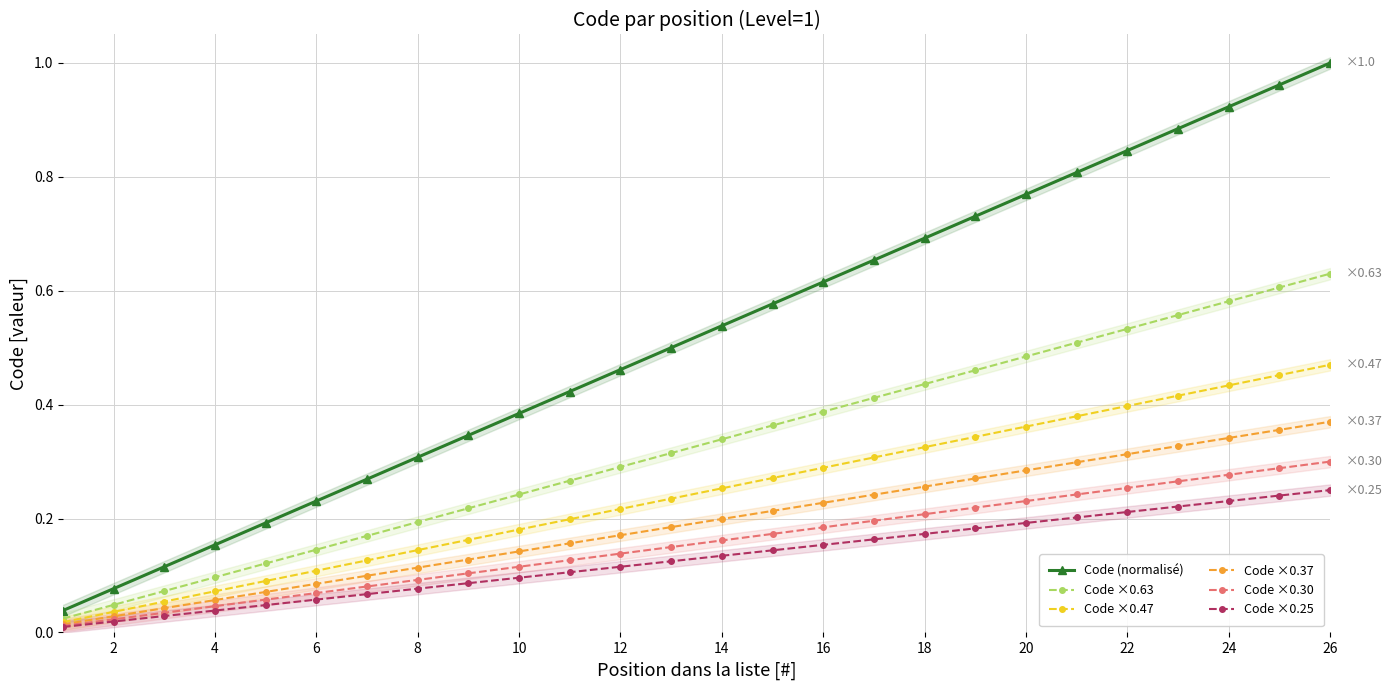

True or false: Code ×0.25 and Code ×0.47 intersect in this chart.

False